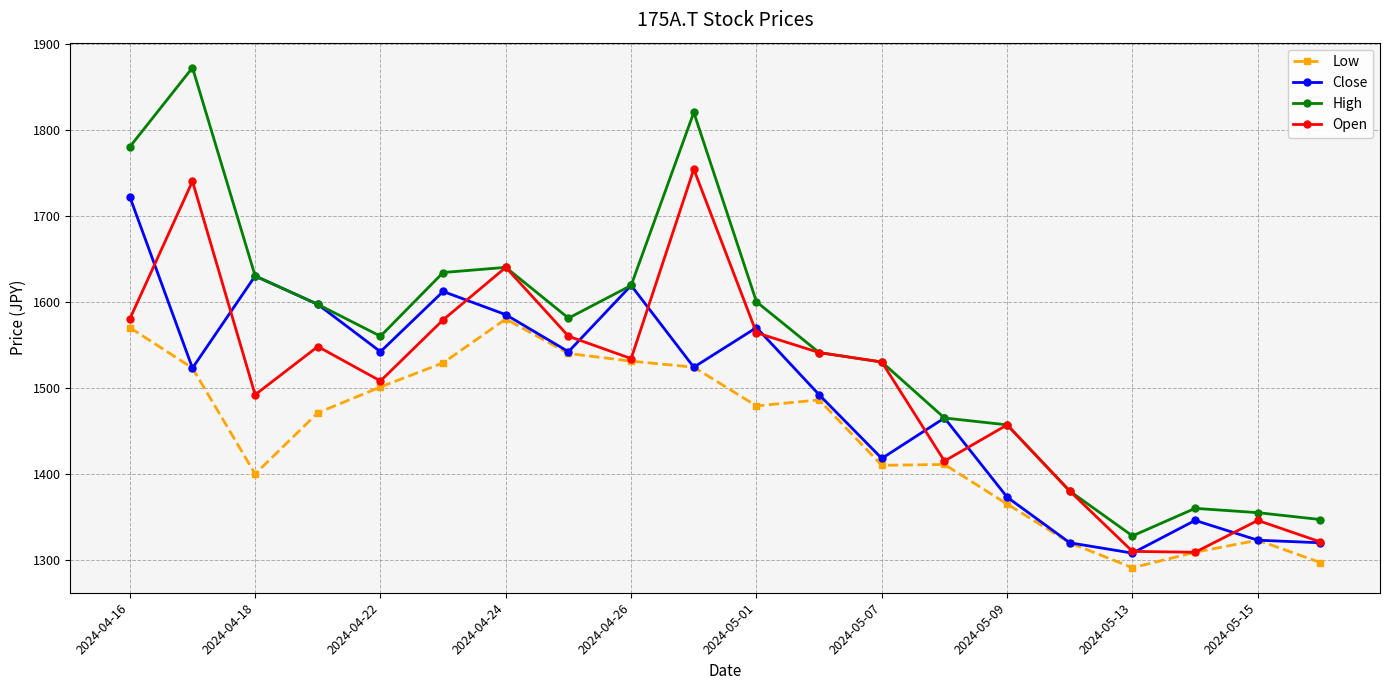

True or false: Open has more than 2 points higher than both neighbors.

True